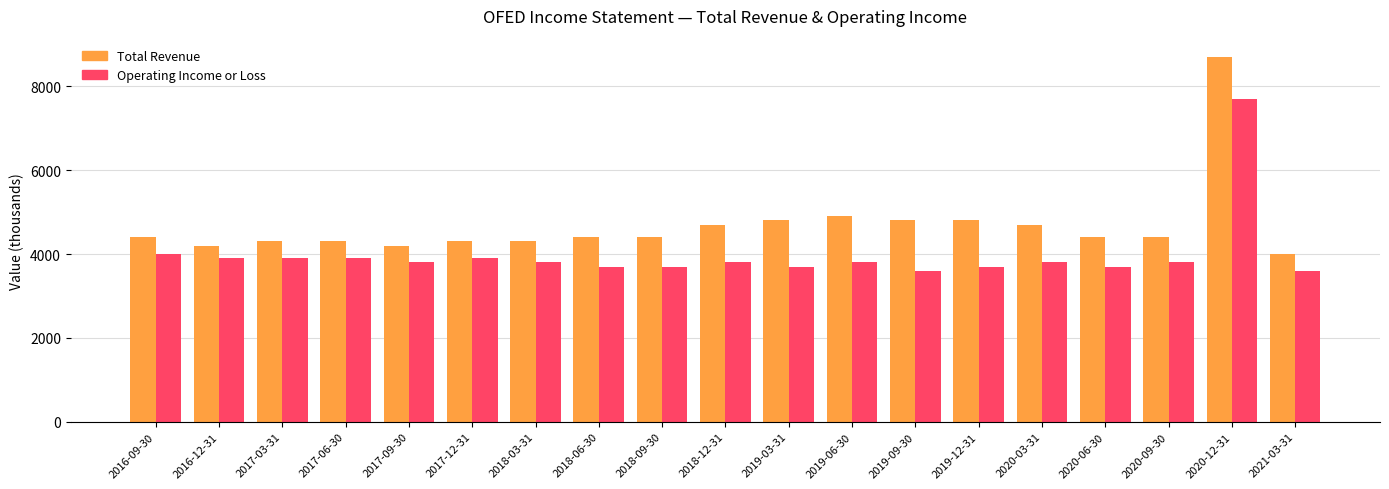

Which label corresponds to the largest value in the chart?

2020-12-31